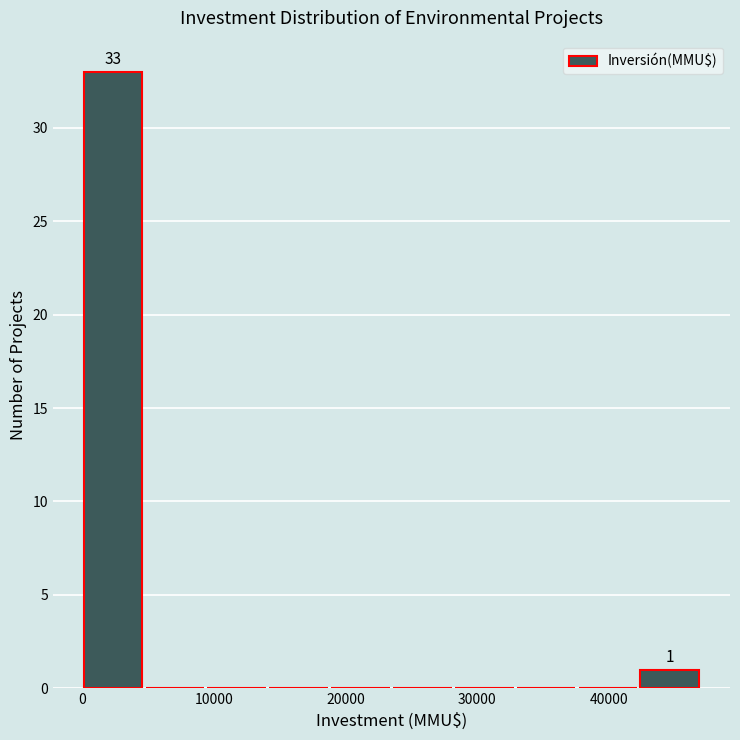

Which range on the x-axis has the tallest bar?

0 to 4700